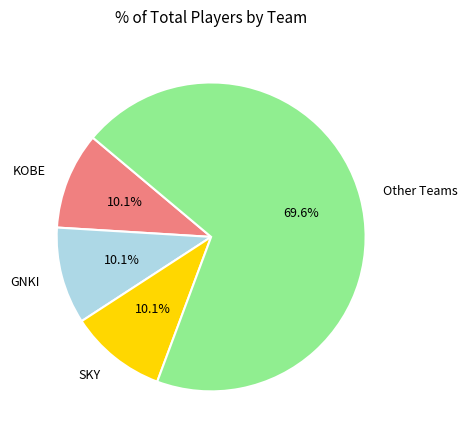

Do GNKI and SKY together represent more than half of the pie?

No